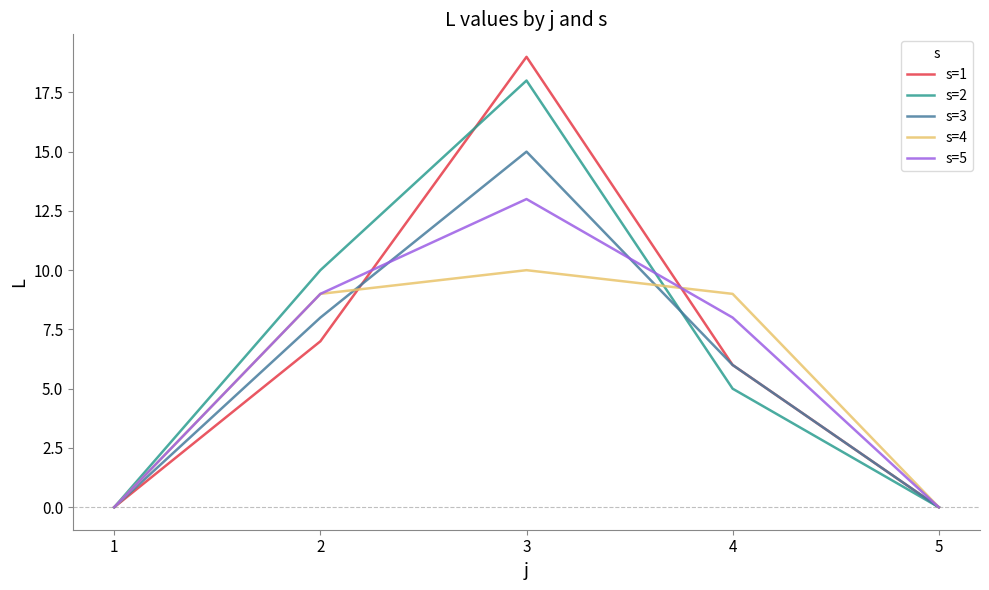

At which category does the chart reach its peak across all series?

3